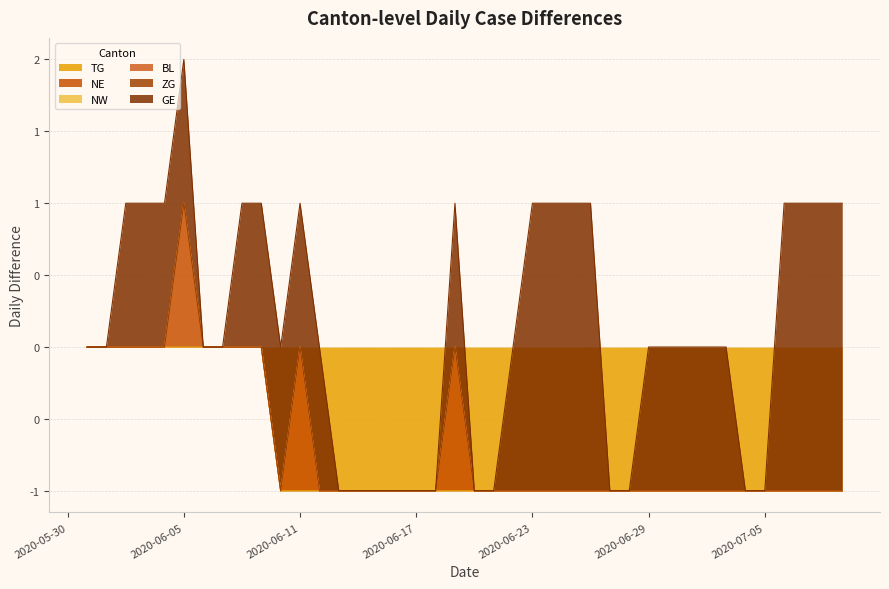

What is the sum of the TG values at 2020-06-12 and 2020-06-21?

-2